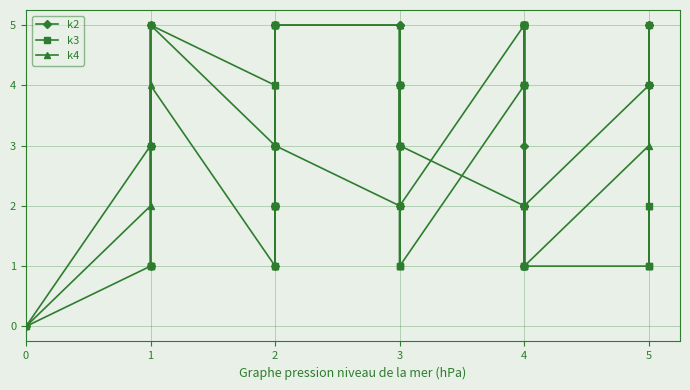

What is the value of the k3 point at the 27th from the left?

5